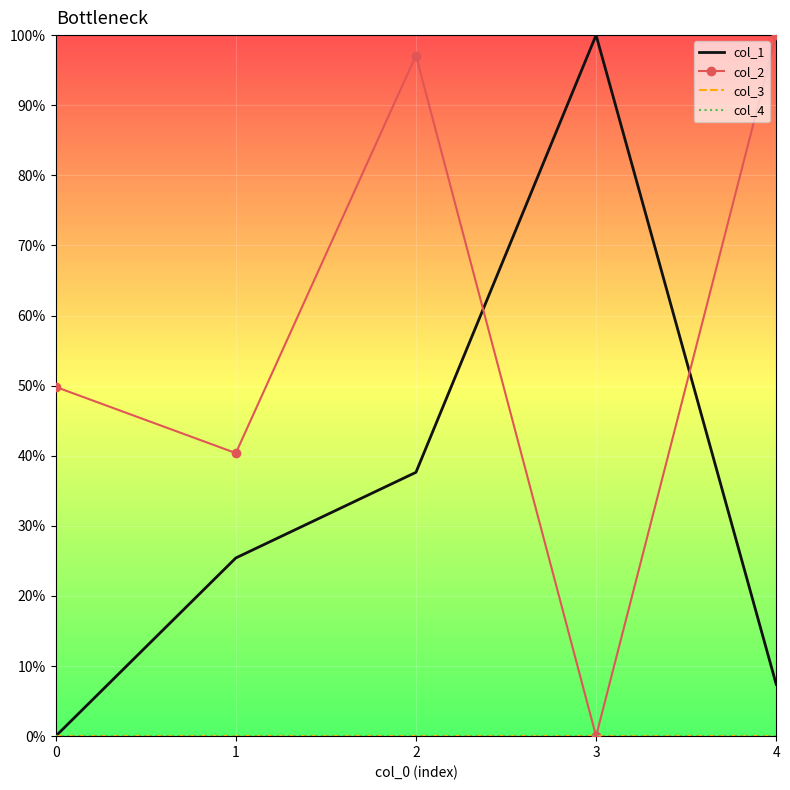

Reading left to right, list all the values displayed in this chart.

col_1: 0.0	0.3	0.4	1.0	0.1
col_2: 0.5	0.4	1.0	0.0	1.0
col_3: 0.0	0.0	0.0	0.0	0.0
col_4: 0.0	0.0	0.0	0.0	0.0